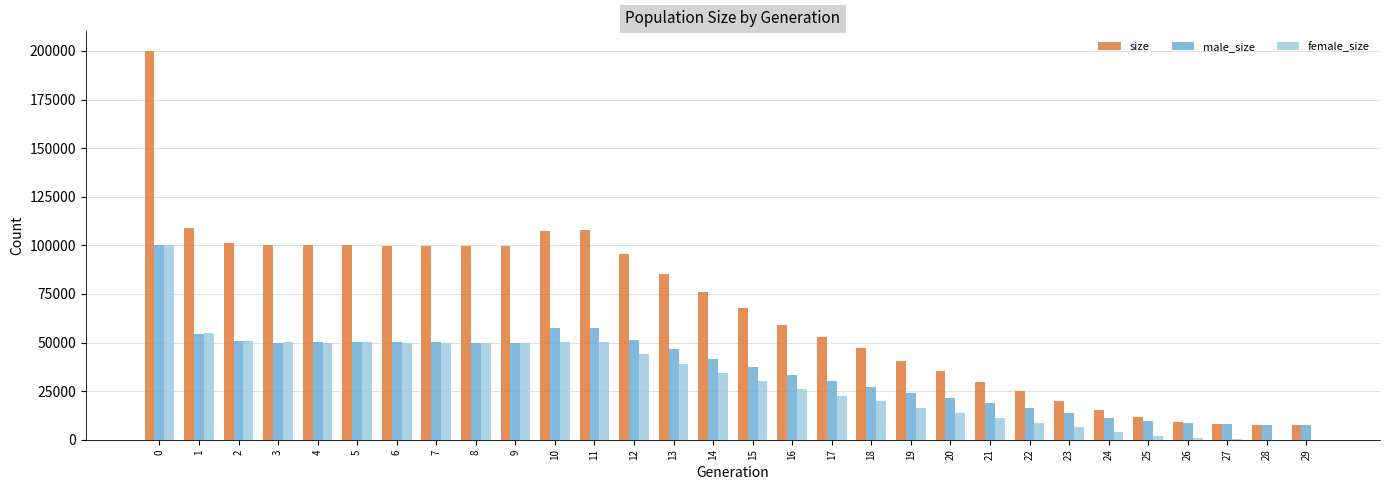

Which series changed the most between 20 and 28?

size